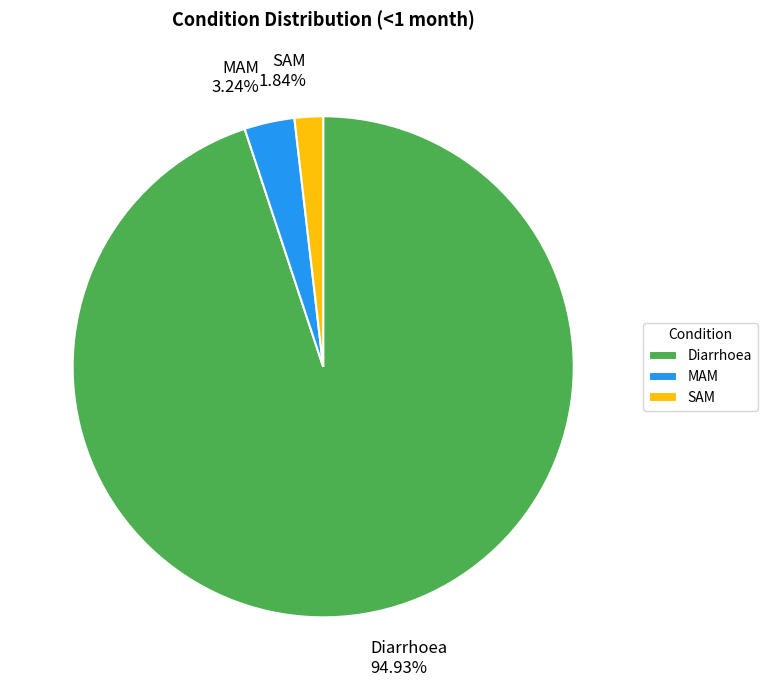

Rank the categories by value from highest to lowest.

Diarrhoea, MAM, SAM